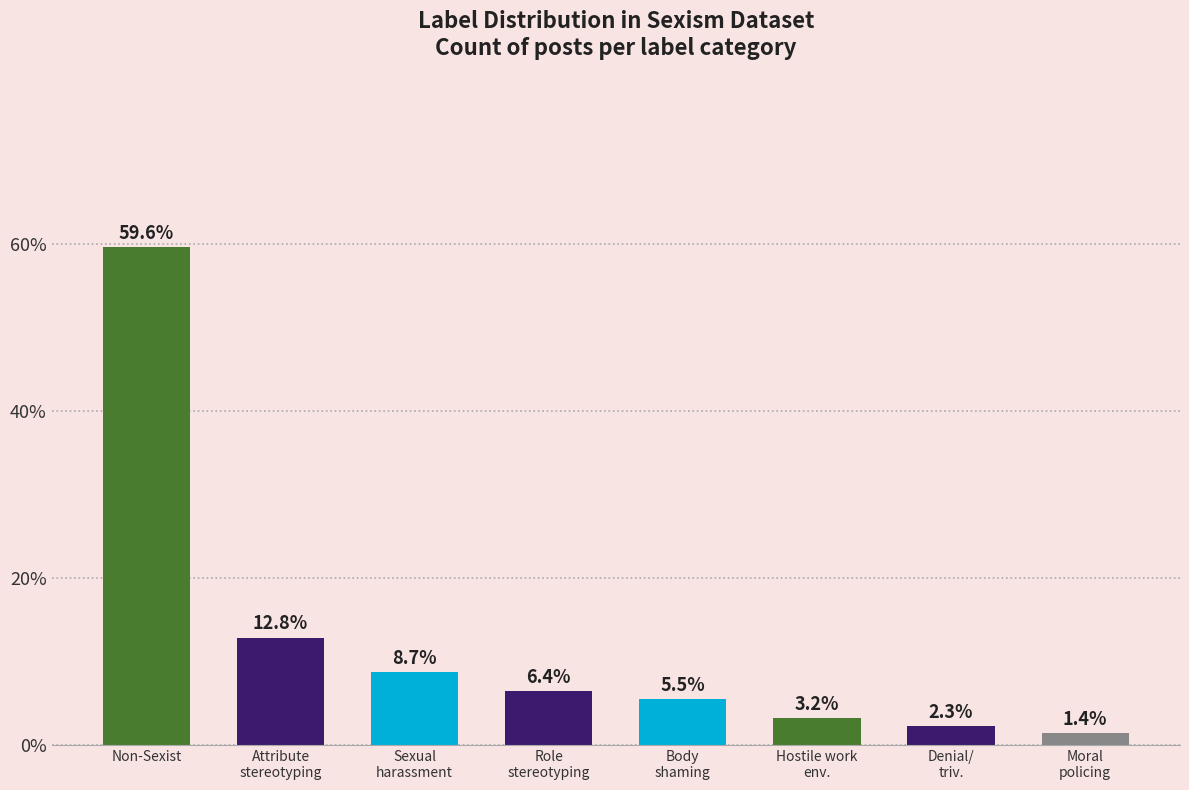

How many categories are shown in the chart?

8